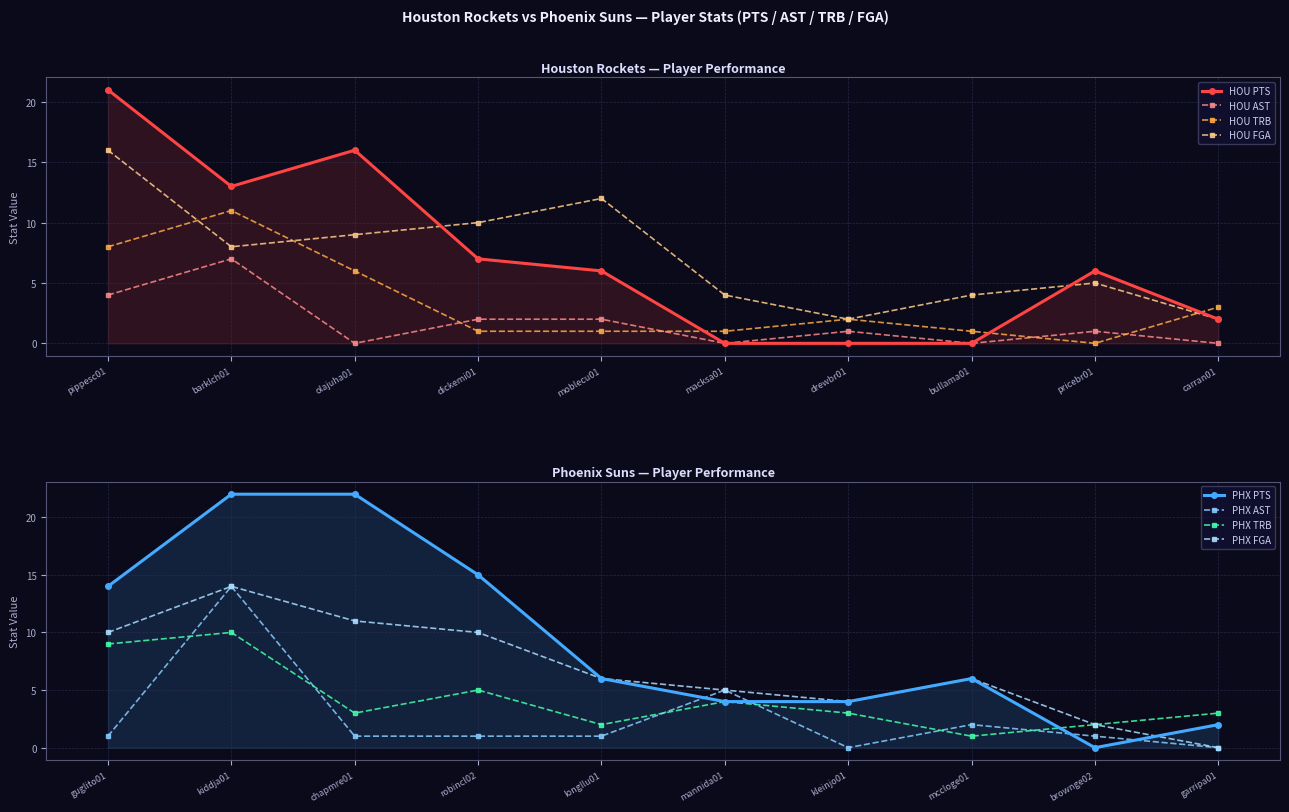

Between macksa01 and pricebr01, which is larger?

pricebr01